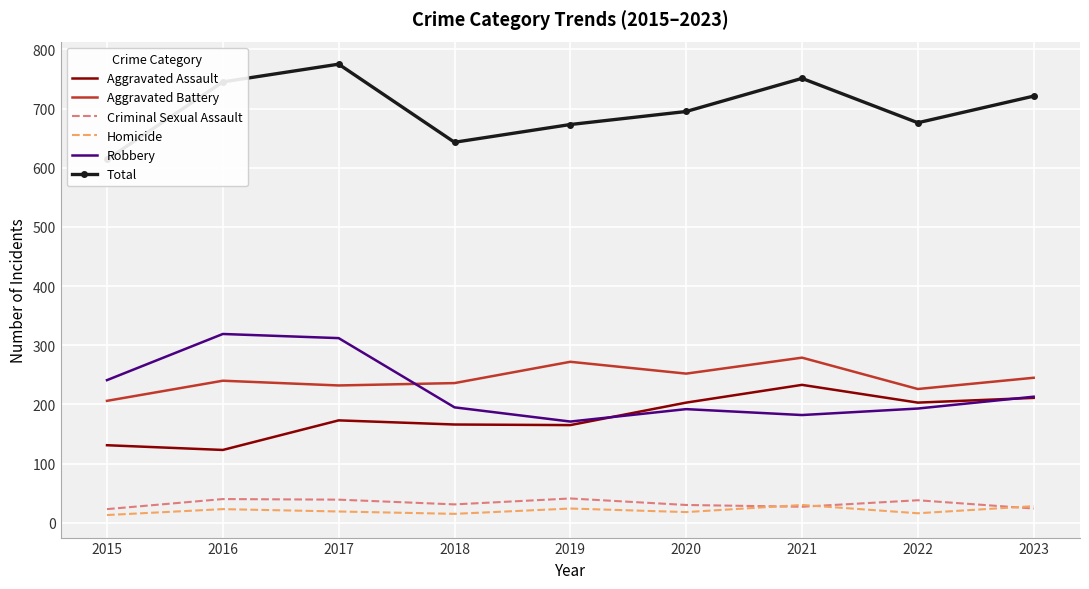

At which label is Robbery closest to 245?

2015